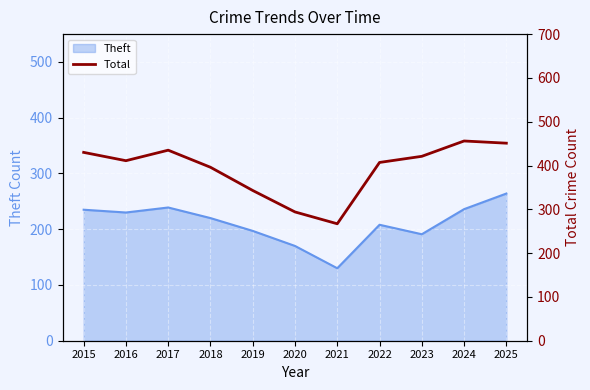

List the labels in order of value, largest first.

2024, 2025, 2017, 2015, 2023, 2016, 2022, 2018, 2019, 2020, 2021